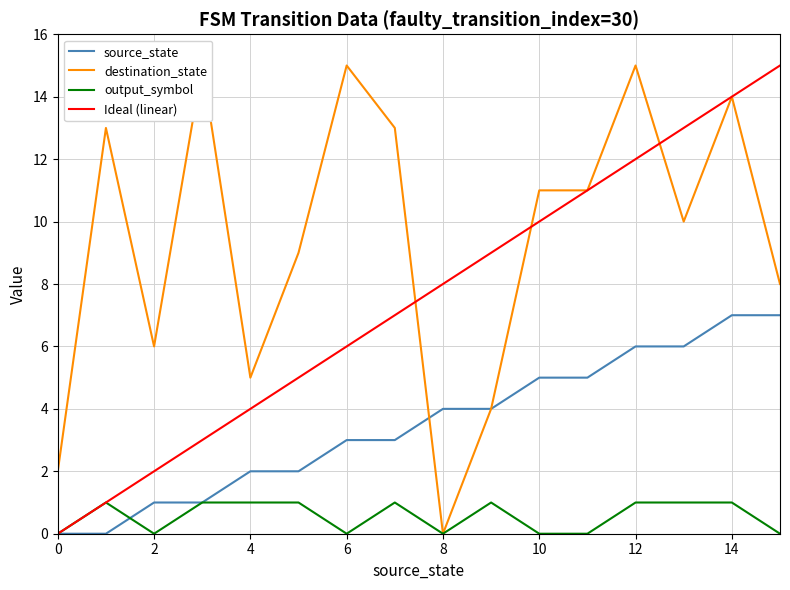

The output_symbol series shows 0 at 2. True or false?

True